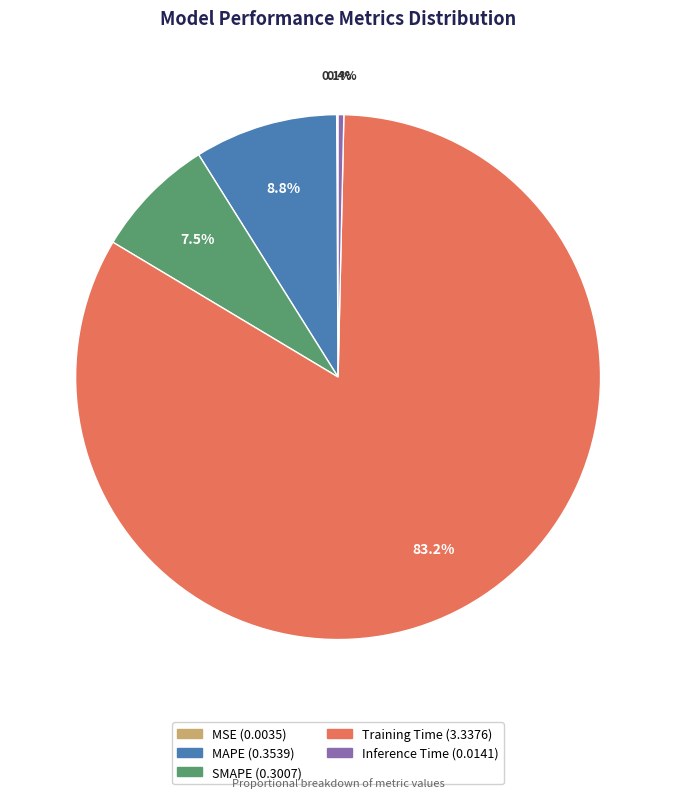

To the nearest percent, what is the combined percentage of Training Time and MAPE?

92%